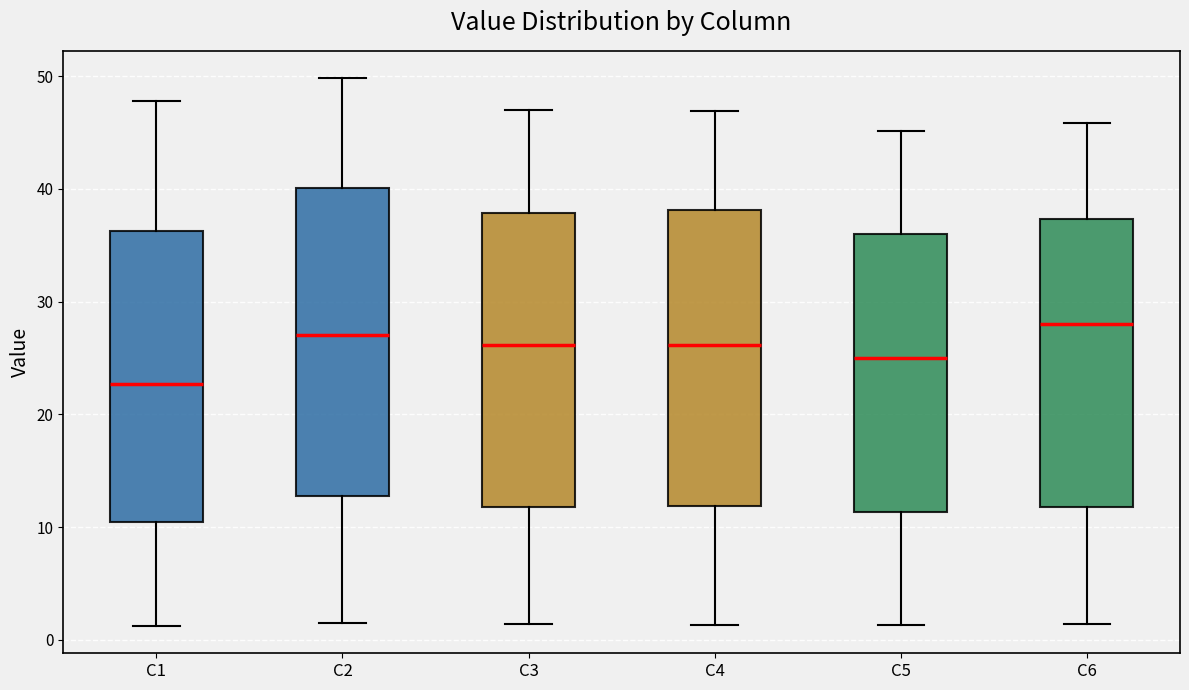

Which box's median line is the lowest?

C1